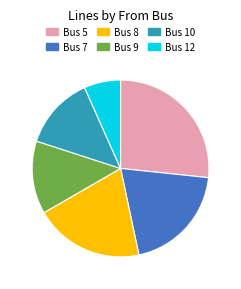

Which slice is the largest?

Bus 5